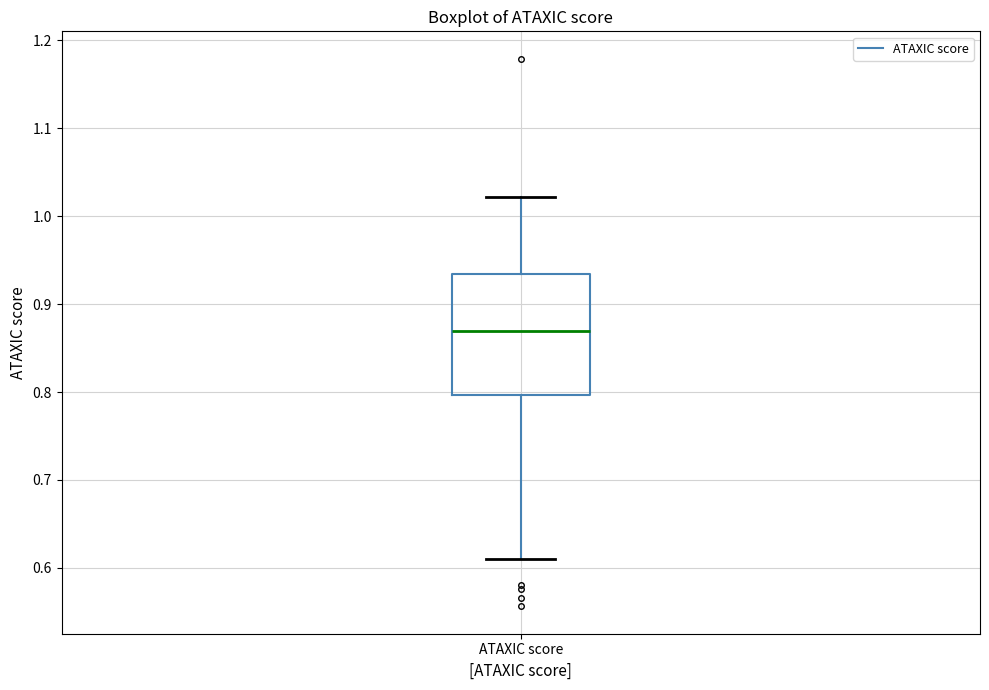

Read this box plot against the y-axis: the position of the median line, the range covered by the box, and the ends of both whiskers. The values are not printed on the chart, so give them approximately, as read against the axis.

median 0.87, box 0.80 to 0.93, whiskers 0.61 to 1.02